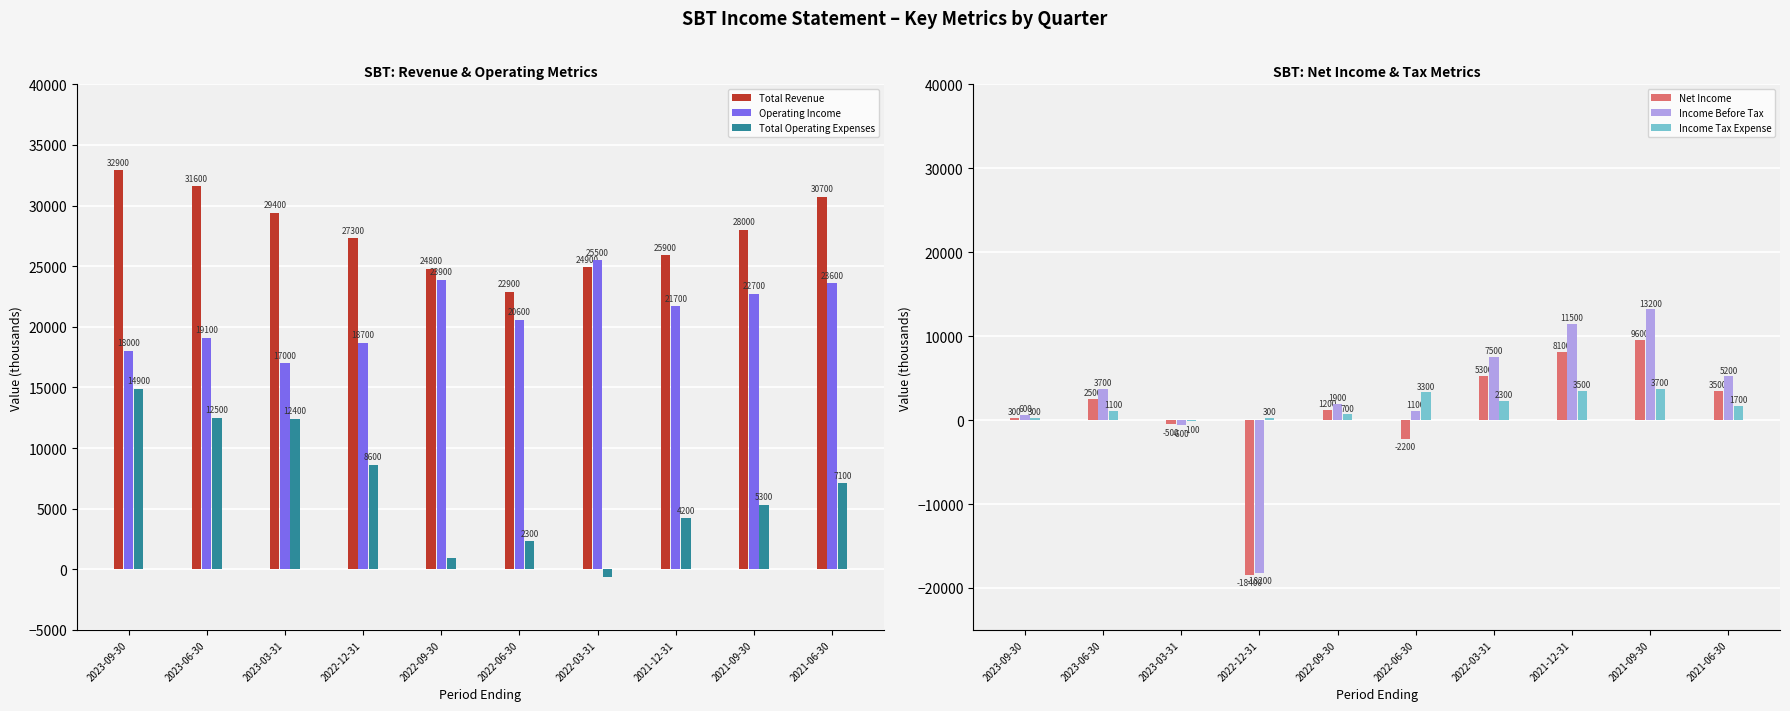

Which label corresponds to the largest value in the chart?

2023-09-30